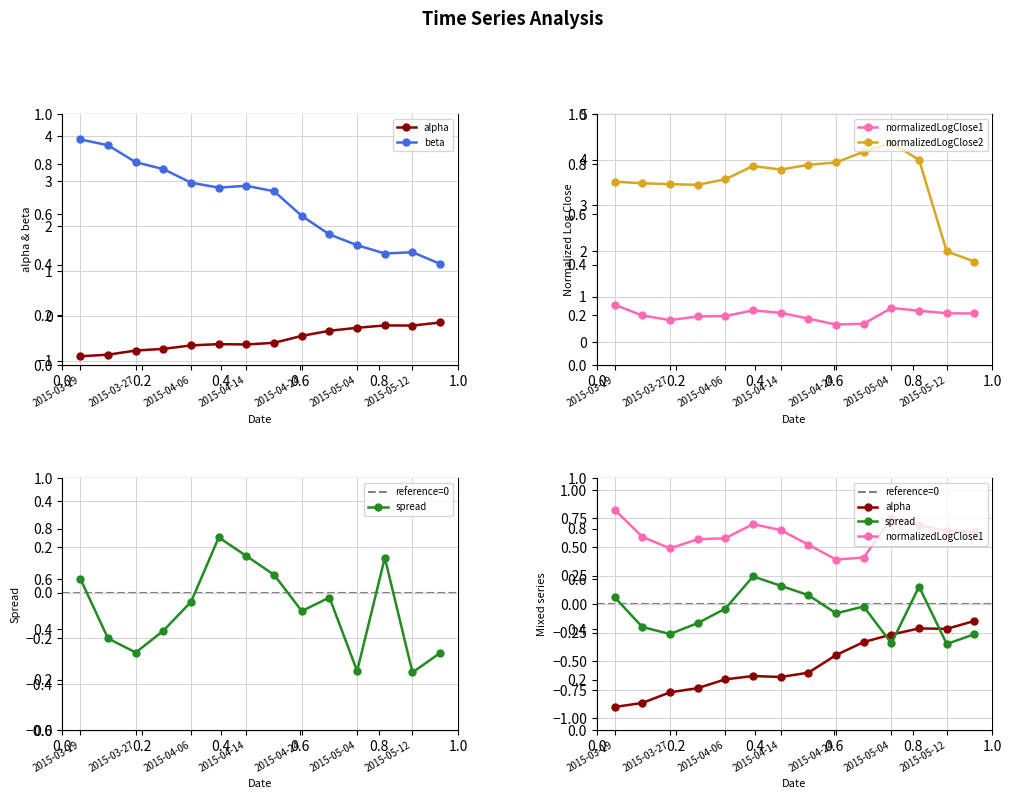

What is the label of the 12th point from the right?

2015-03-27